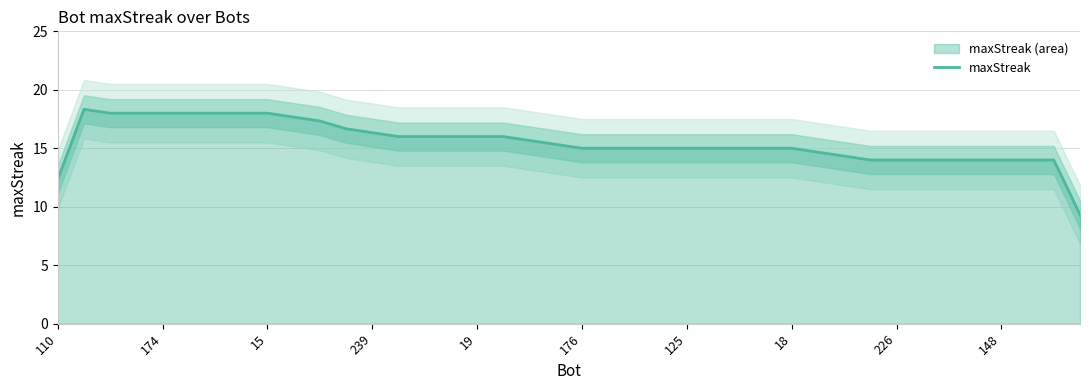

The chart shows a value of 25.0 at 27. True or false?

False